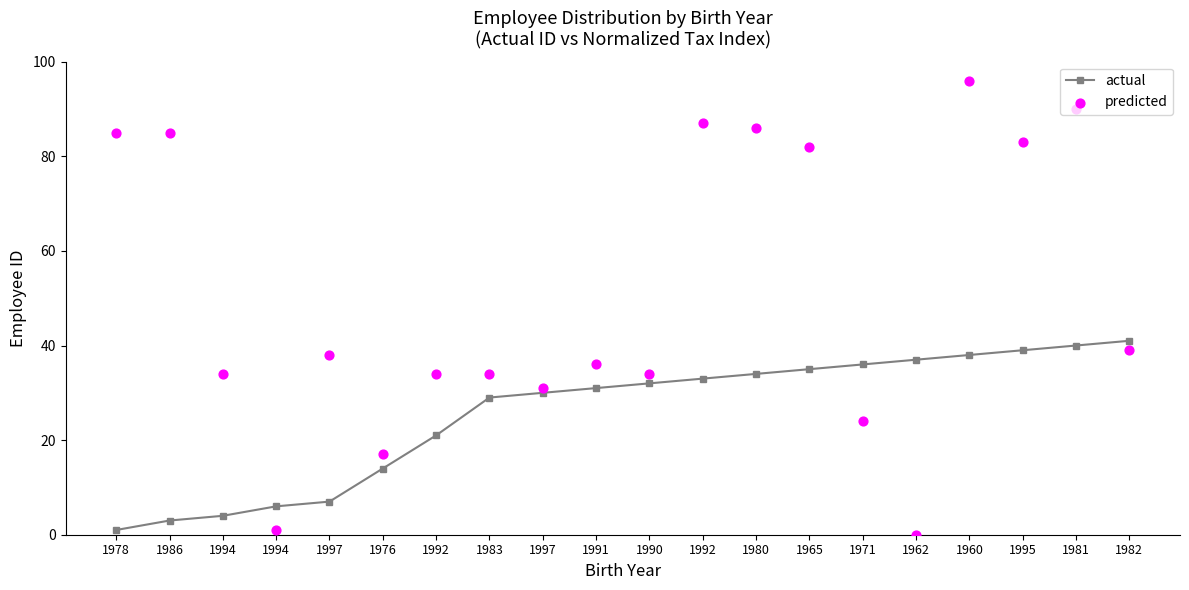

At how many categories does at least one series exceed 48?

8